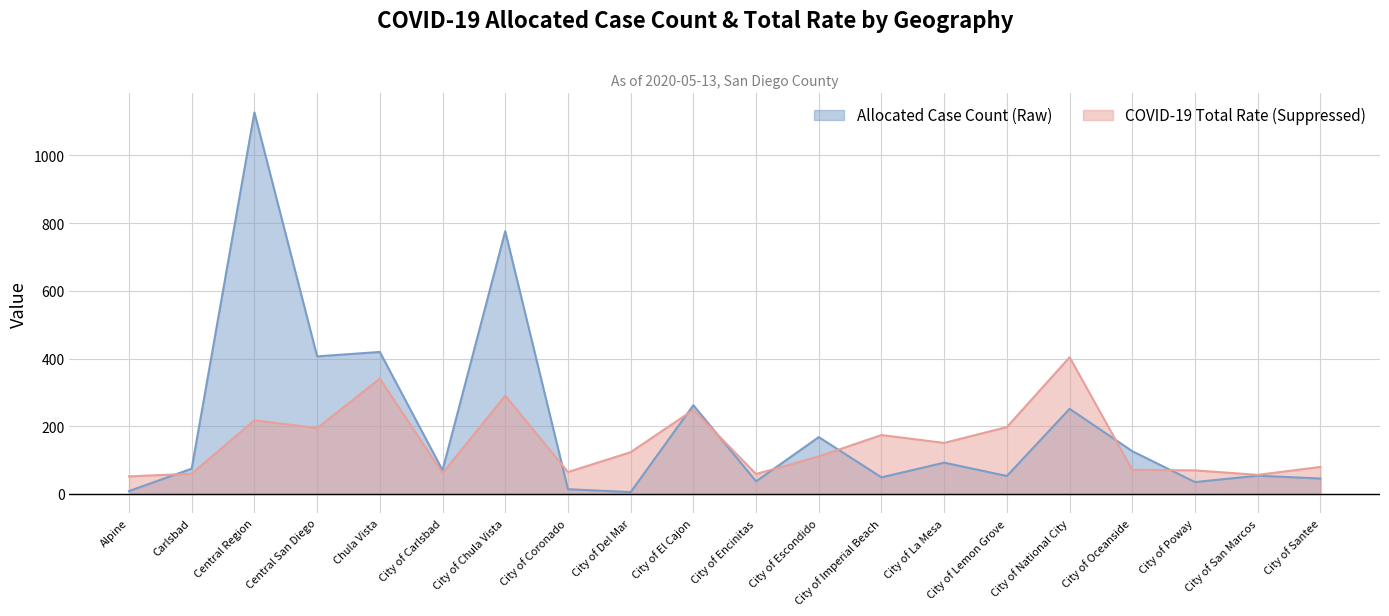

In COVID-19 Total Rate (Suppressed), how many points are higher than both neighbors (excluding endpoints)?

6